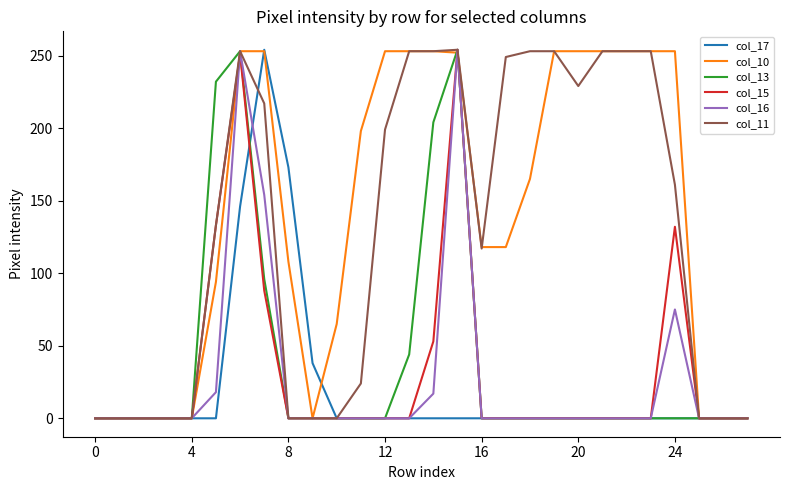

What is the maximum value for col_13?

254